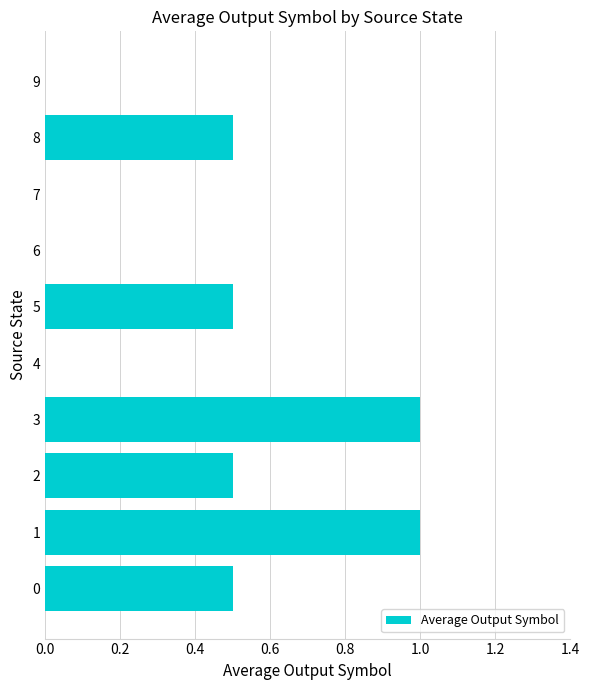

Count the number of categories in the chart.

10